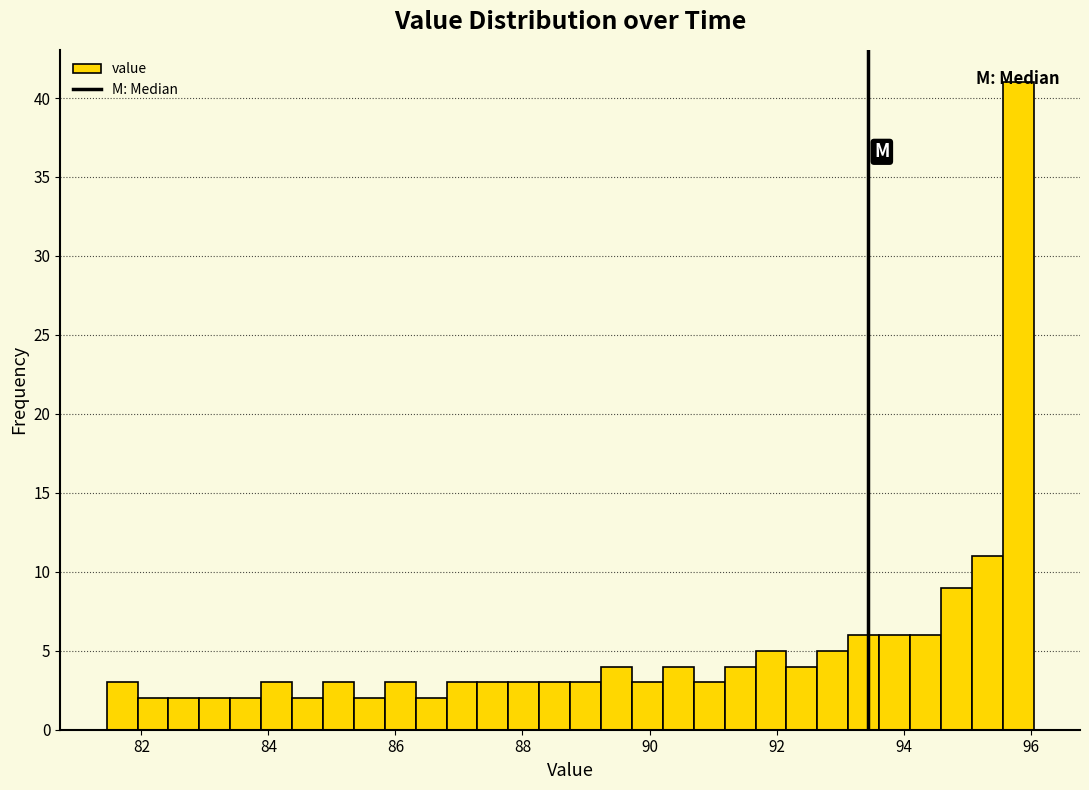

Read against the x-axis, roughly where is the centre of the tallest bar?

95.8